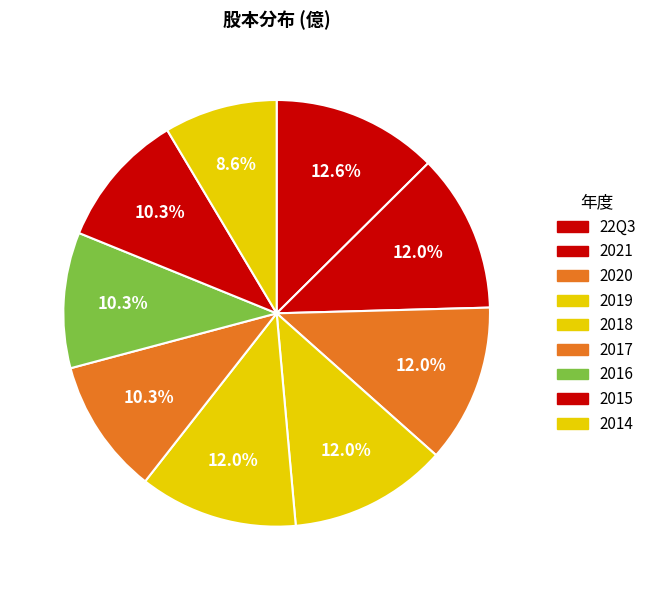

Is it true that 2021 is 24% of the pie?

False